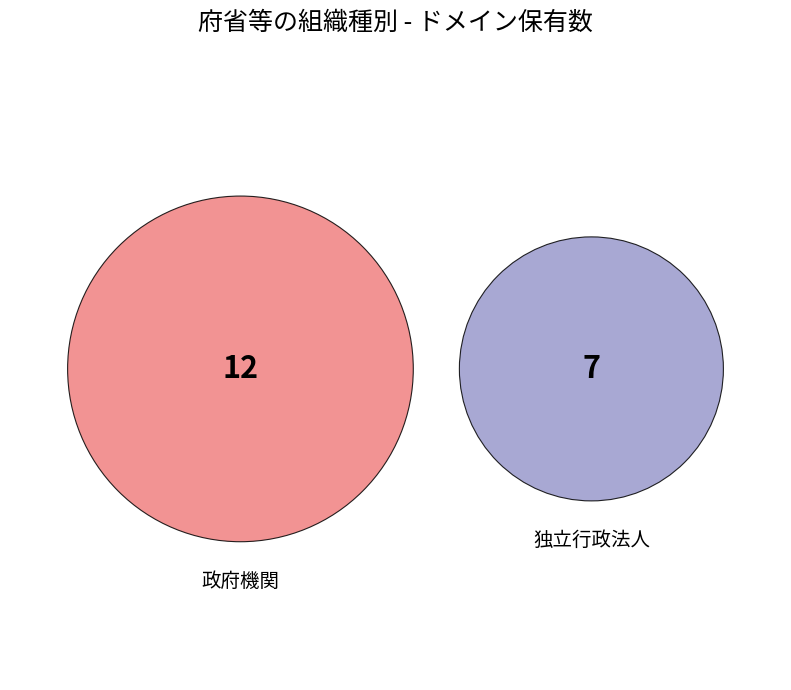

How much of the chart is everything except 独立行政法人?

63.2%